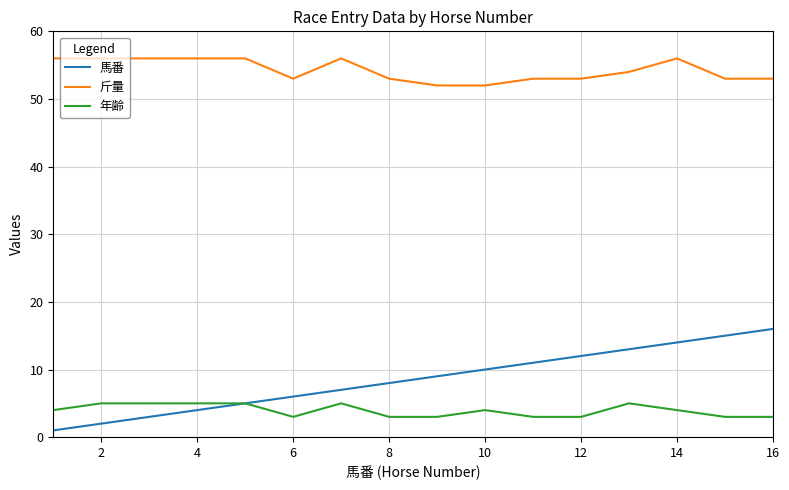

Which series has the widest spread of values?

馬番